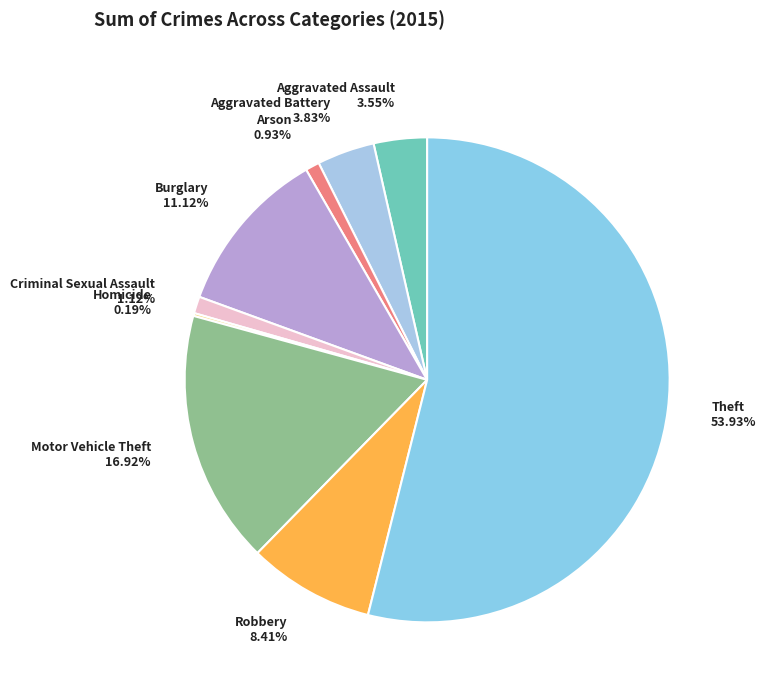

To the nearest percent, what is the difference between the largest and smallest slice percentages?

54%